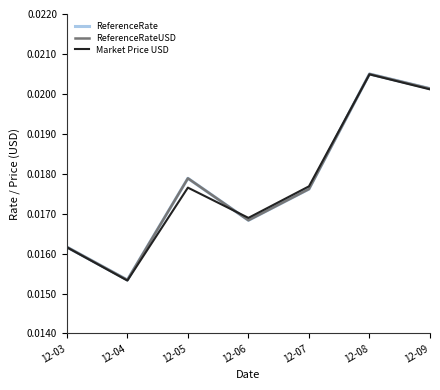

Is the value of ReferenceRate at 12-05 greater than the value of ReferenceRateUSD at 12-06?

Yes